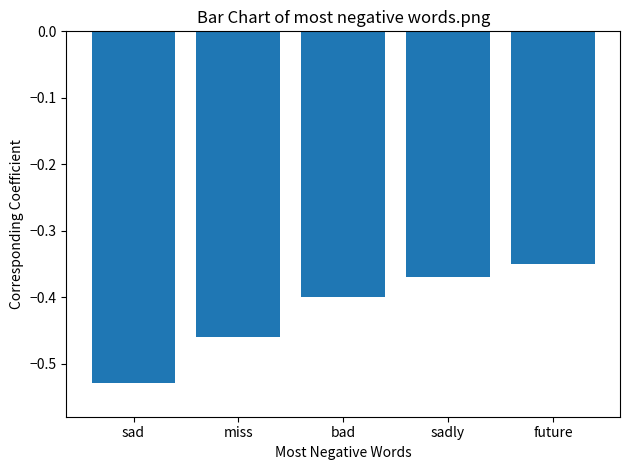

Which label corresponds to the smallest value in the chart?

sad